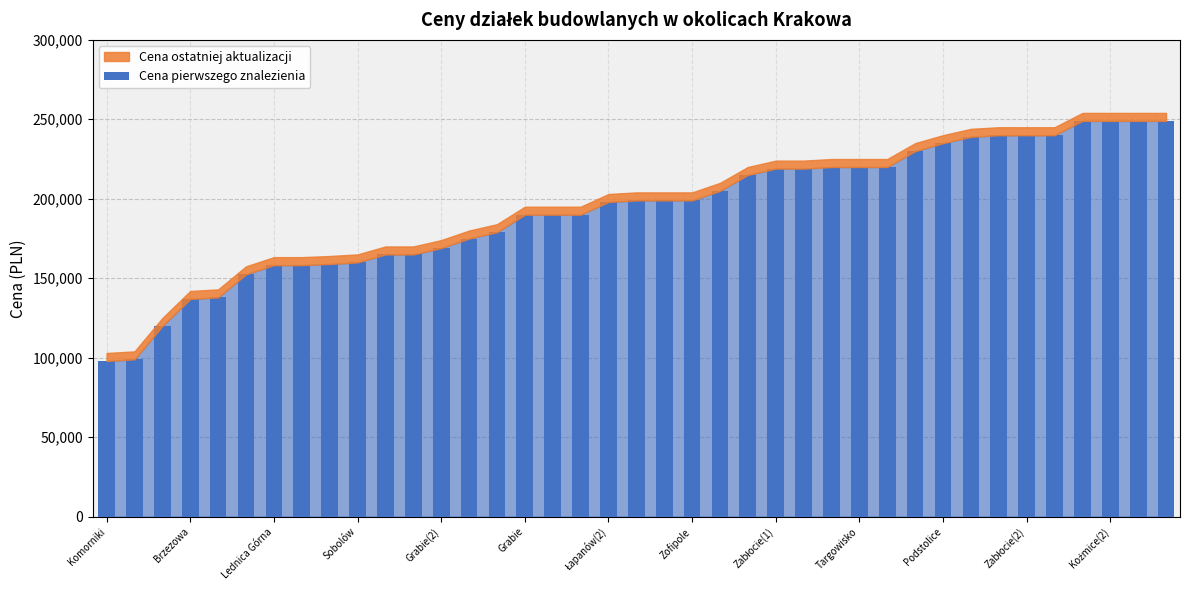

How many data points does each series have?

39